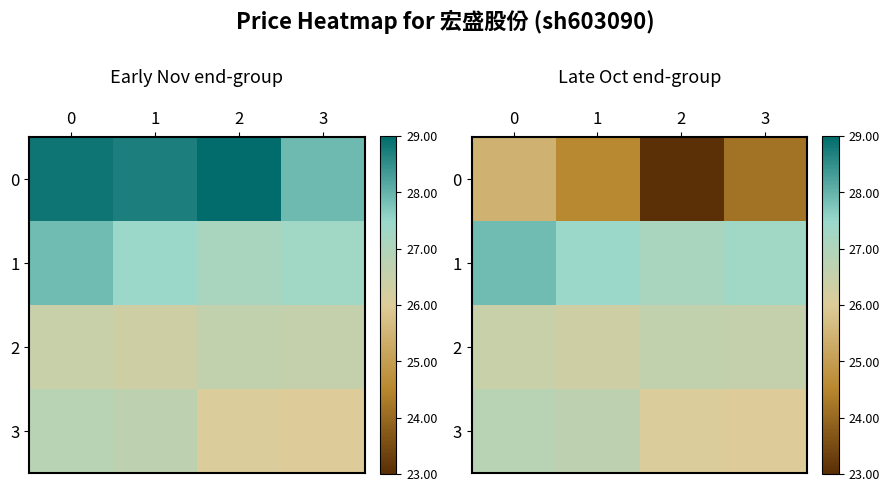

Is it true that 2 equals 12.3 at 1?

False